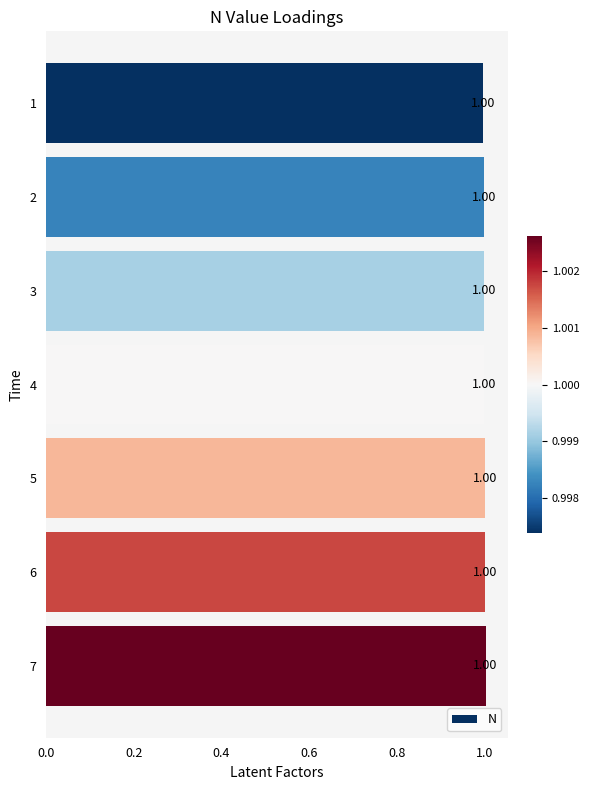

How many series are shown in this chart?

1